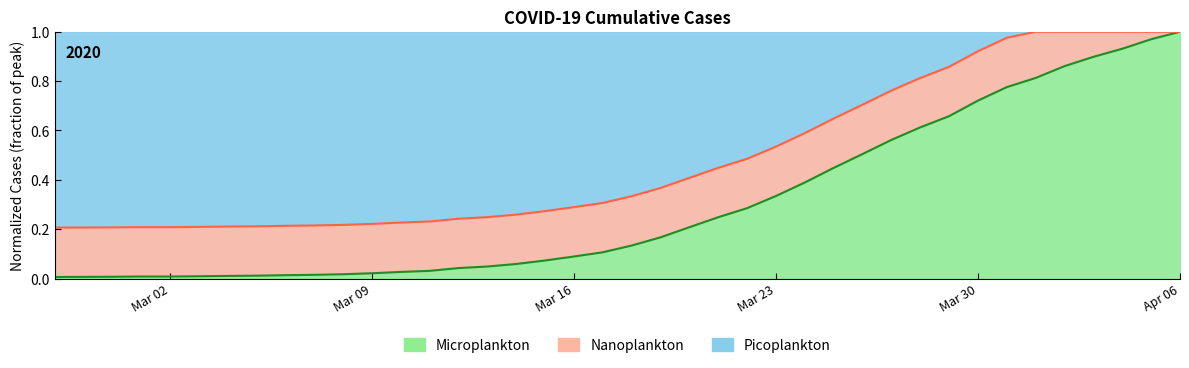

True or false: Microplankton has a value of 1.6 at Apr 06.

False